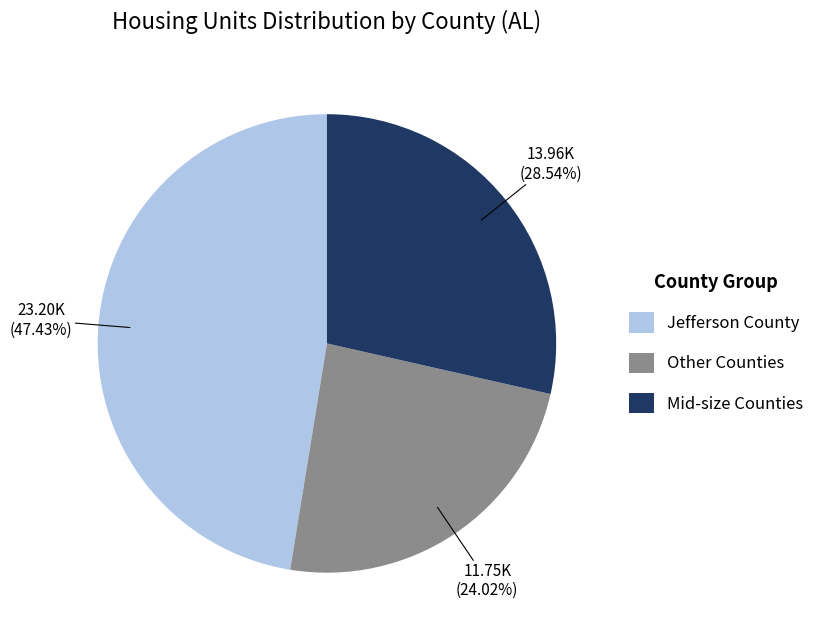

Does any single category account for the majority?

No